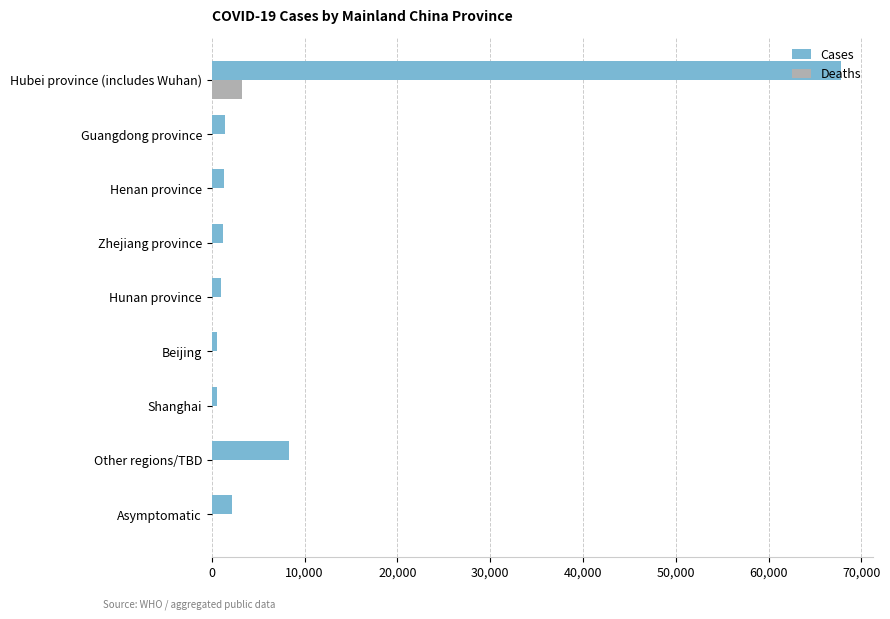

Where is Cases nearest to the value 34159?

Other regions/TBD